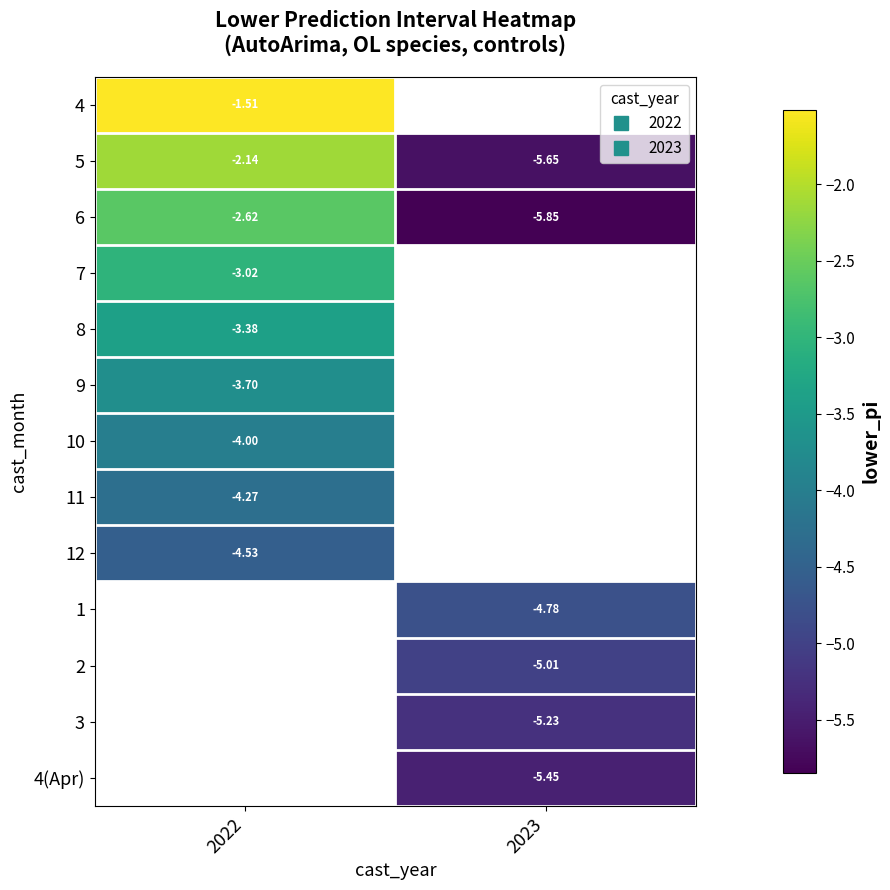

At which label is 12 closest to -4?

2022